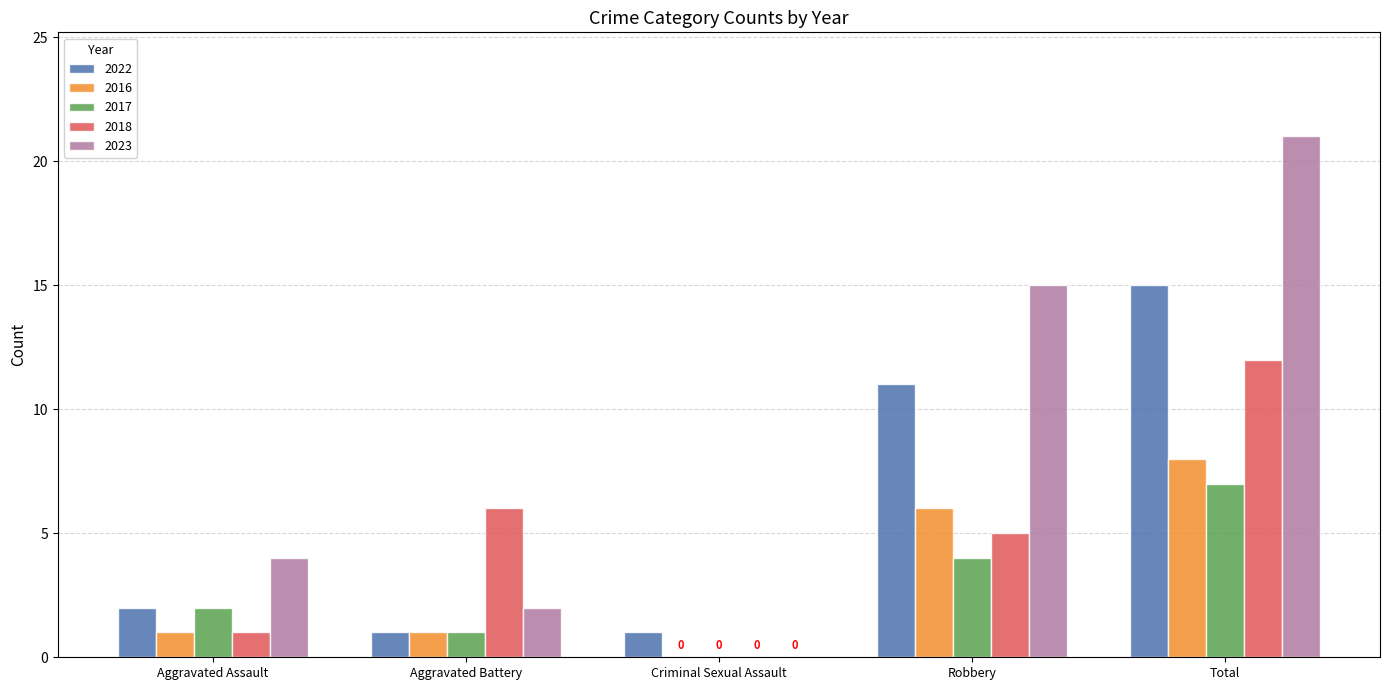

At which category is the sum across all series the highest?

Total